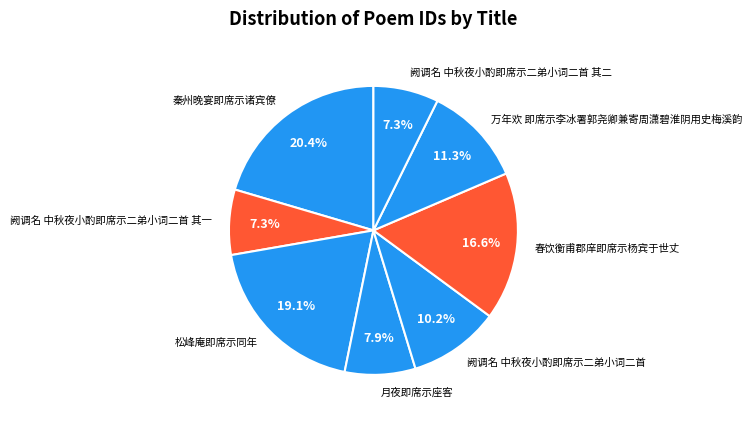

The 阙调名 中秋夜小酌即席示二弟小词二首 其二 slice represents 1% of the pie. True or false?

False